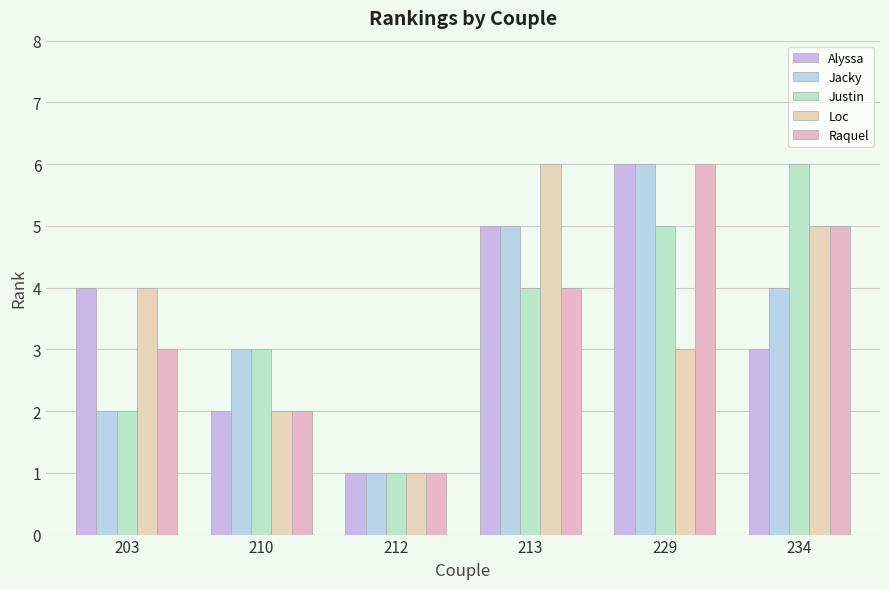

The value of Loc at 210 is 2. True or false?

True